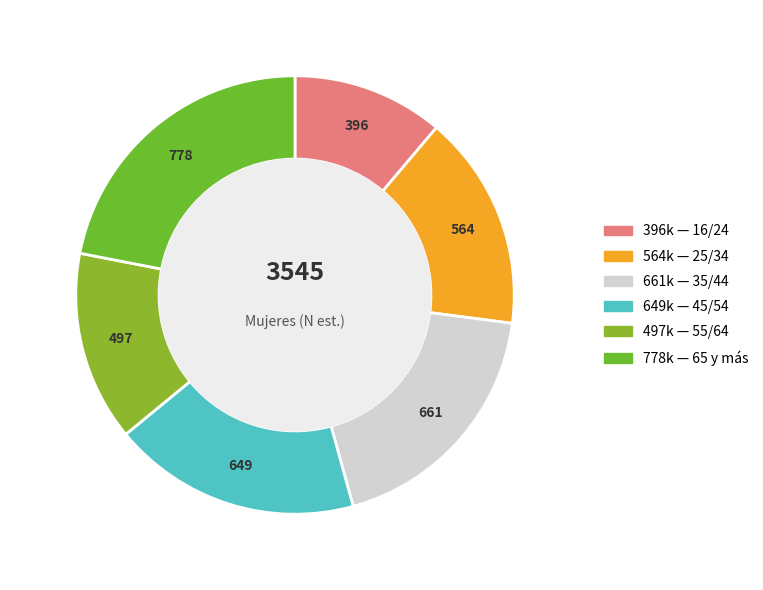

To the nearest percent, what is the average slice percentage?

17%